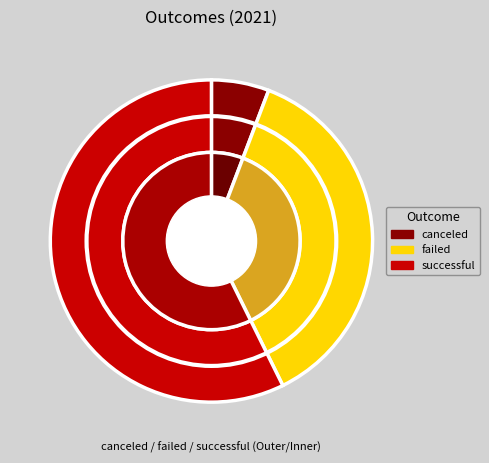

How many slices are in this pie chart?

3